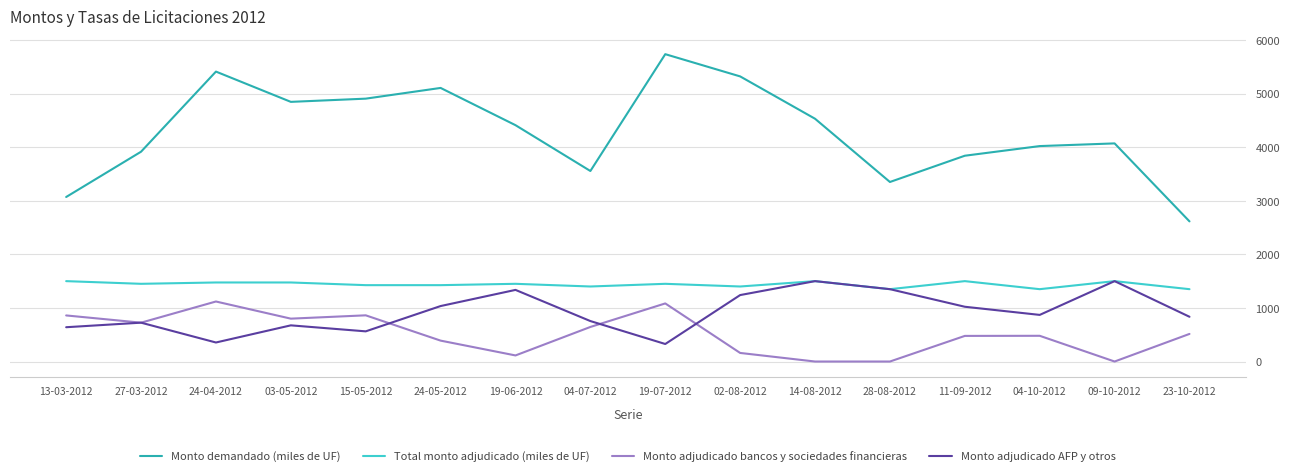

The value of Total monto adjudicado (miles de UF) at 28-08-2012 is 2187.1. True or false?

False